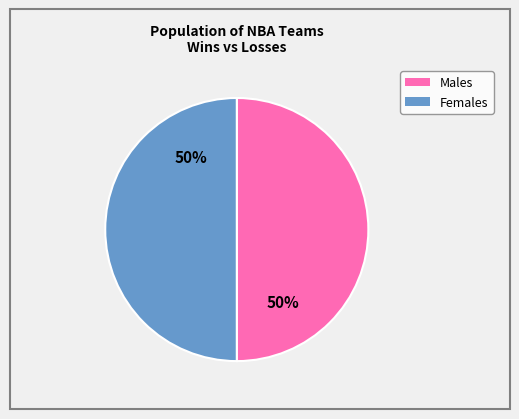

Is there a majority slice in this chart?

No